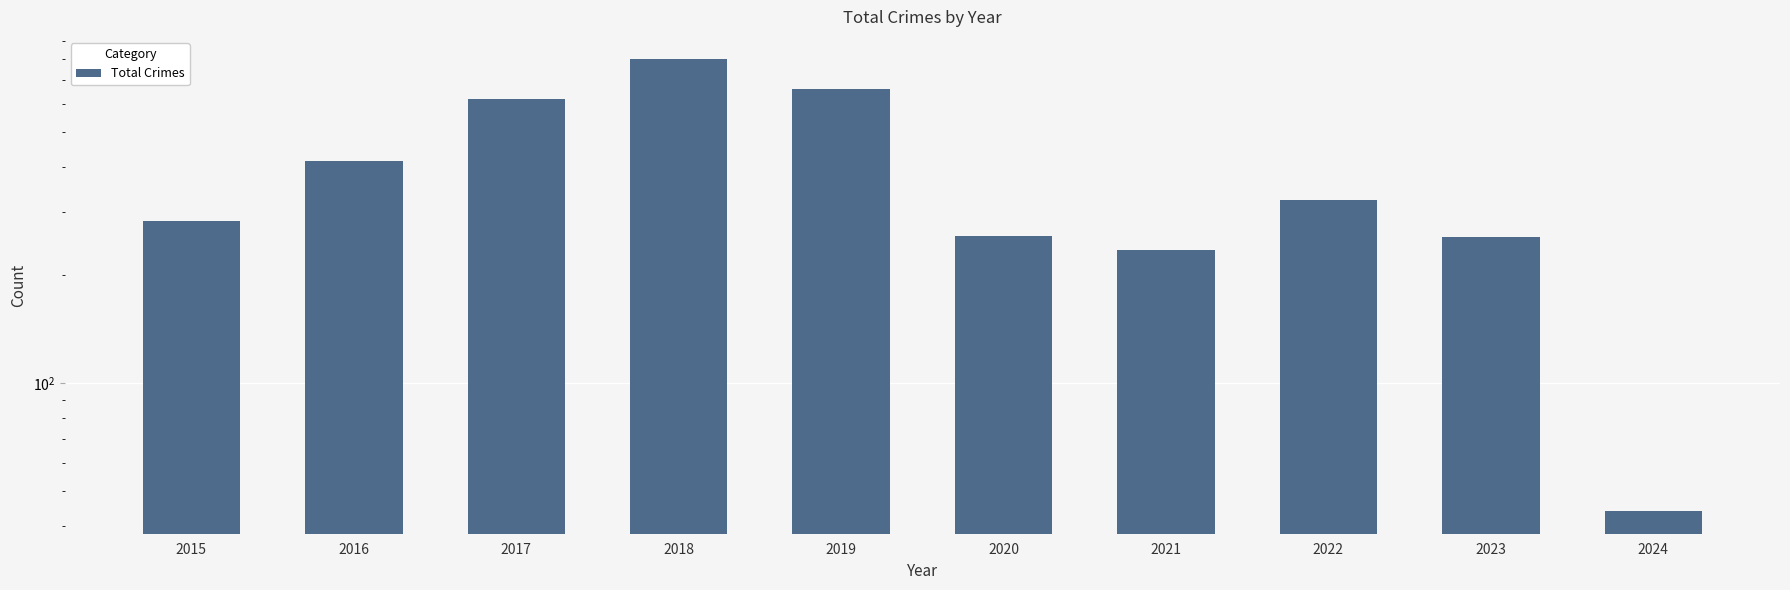

How many bars are there in total?

10